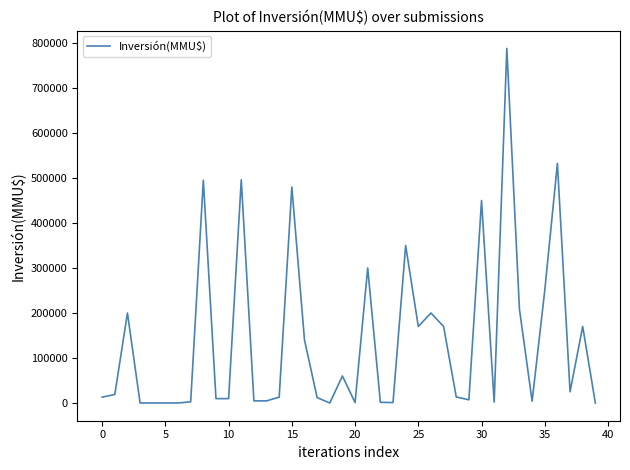

What is the difference between the maximum and minimum values?

788000